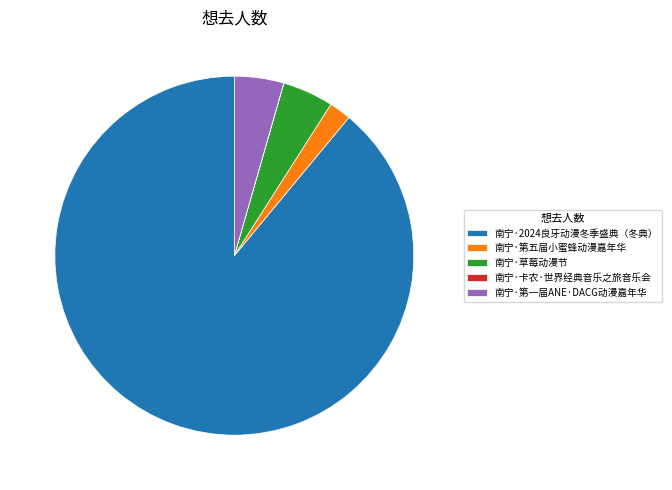

What is the ratio of the value at 南宁·2024良牙动漫冬季盛典（冬典） to the value at 南宁·第五届小蜜蜂动漫嘉年华?

44.8